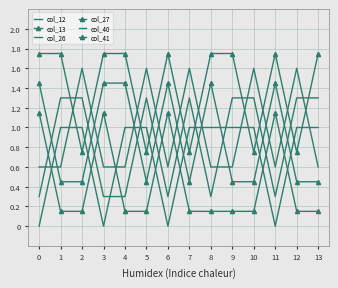

What are all the series names shown in the legend?

col_12, col_13, col_26, col_27, col_40, col_41